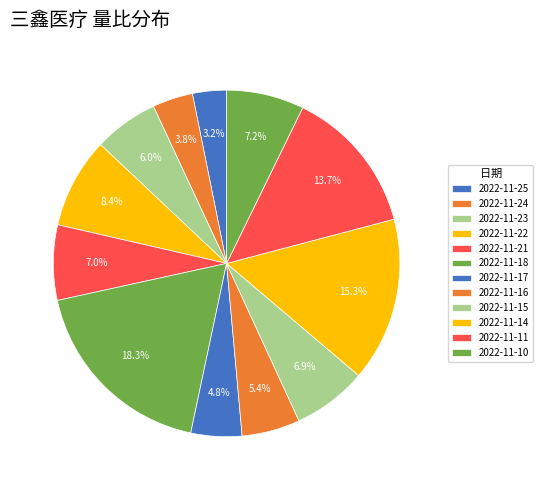

Does any single category account for the majority?

No